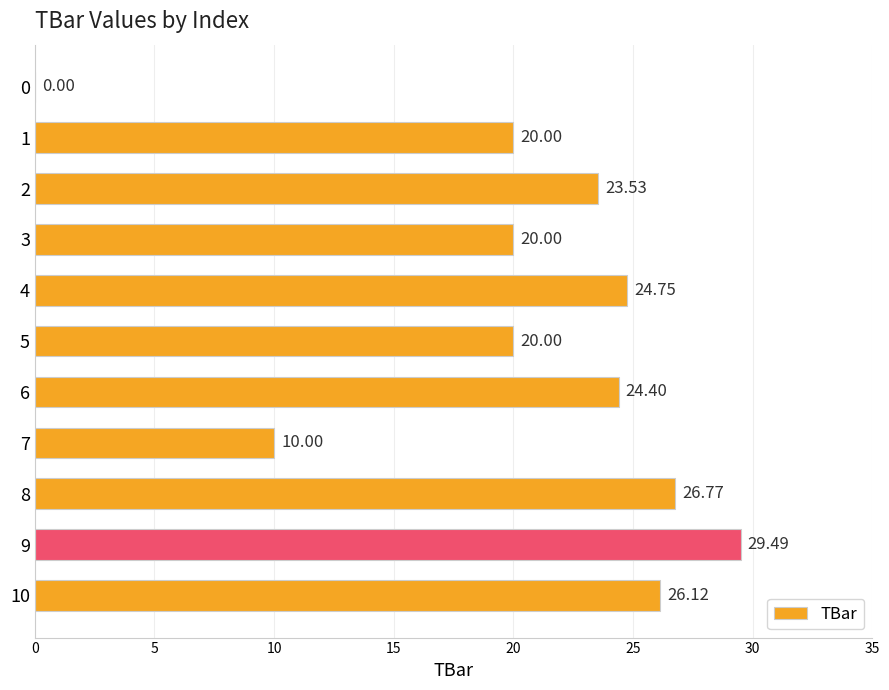

What is the change in value from 3 to 8?

+6.8